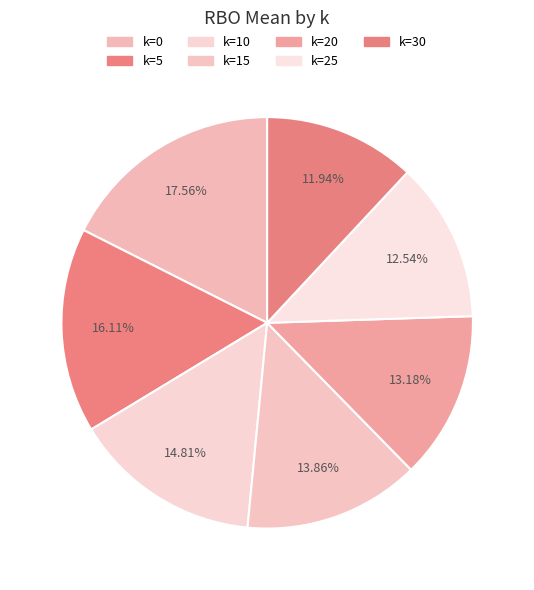

What percentage is the k=25 slice, to the nearest percent?

13%